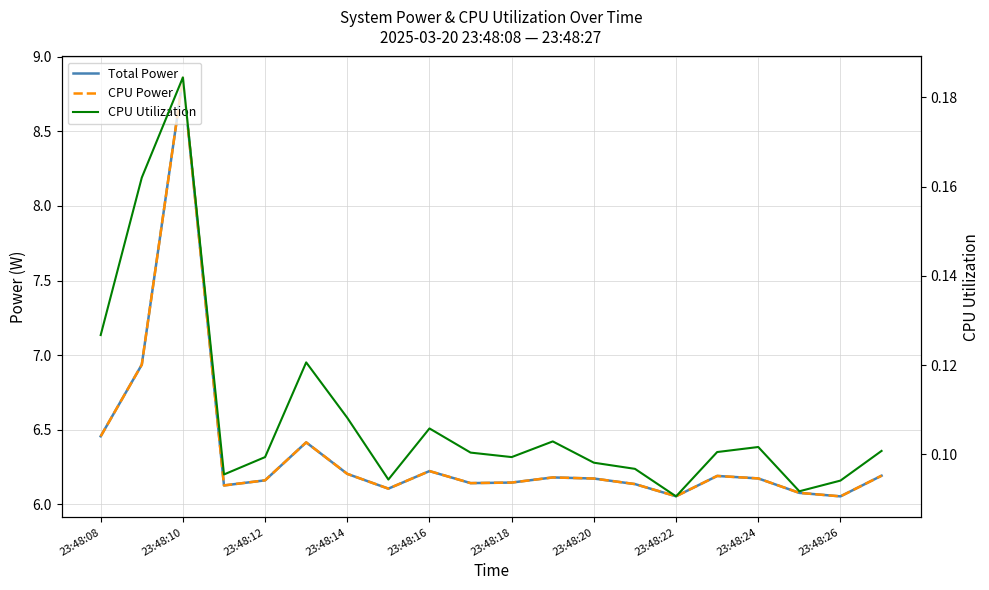

Which series has the largest range (max minus min)?

Total Power